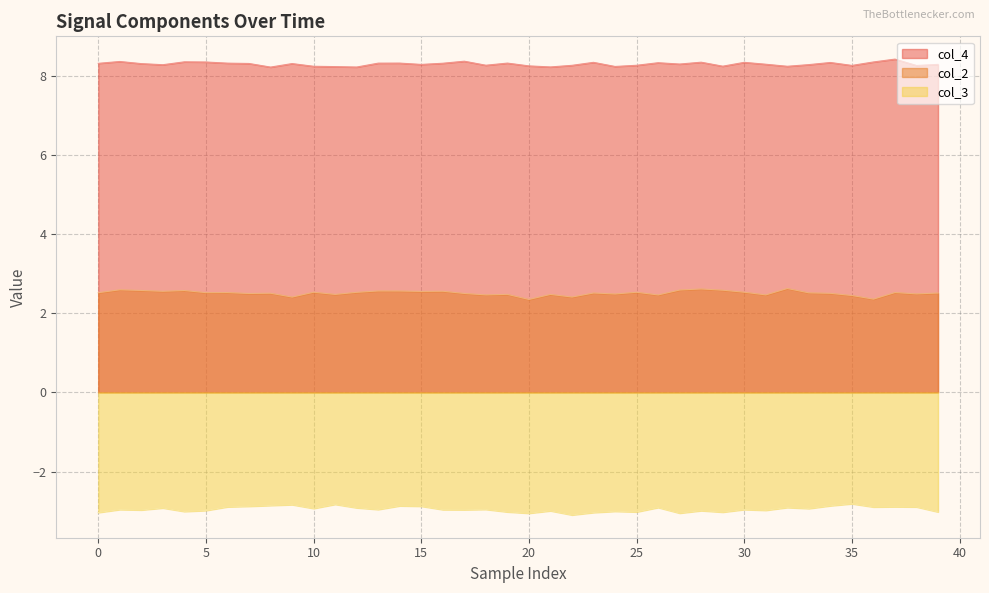

True or false: col_3 and col_4 cross at least once.

False